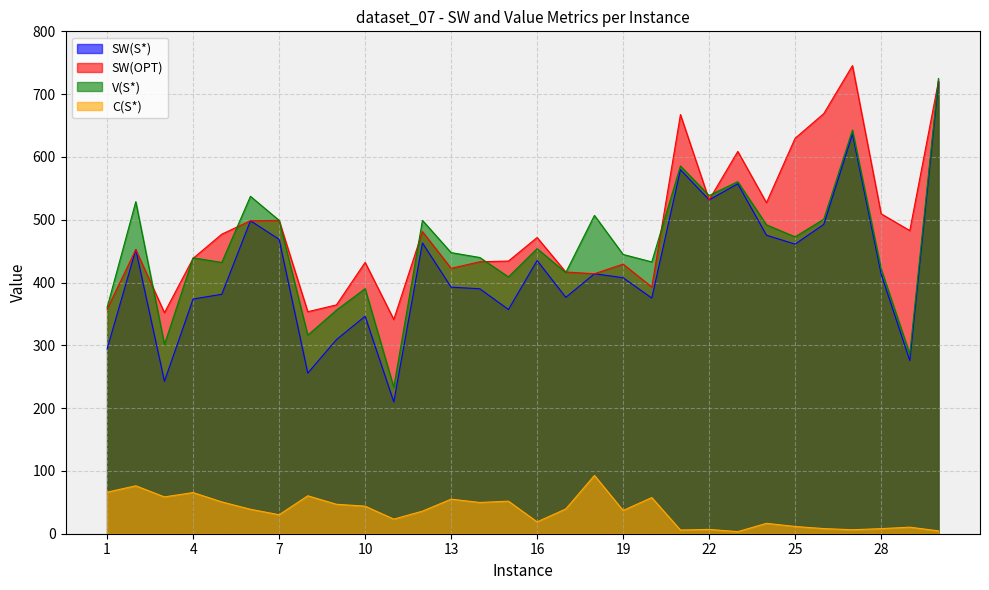

Where is SW(S*) nearest to the value 465?

12